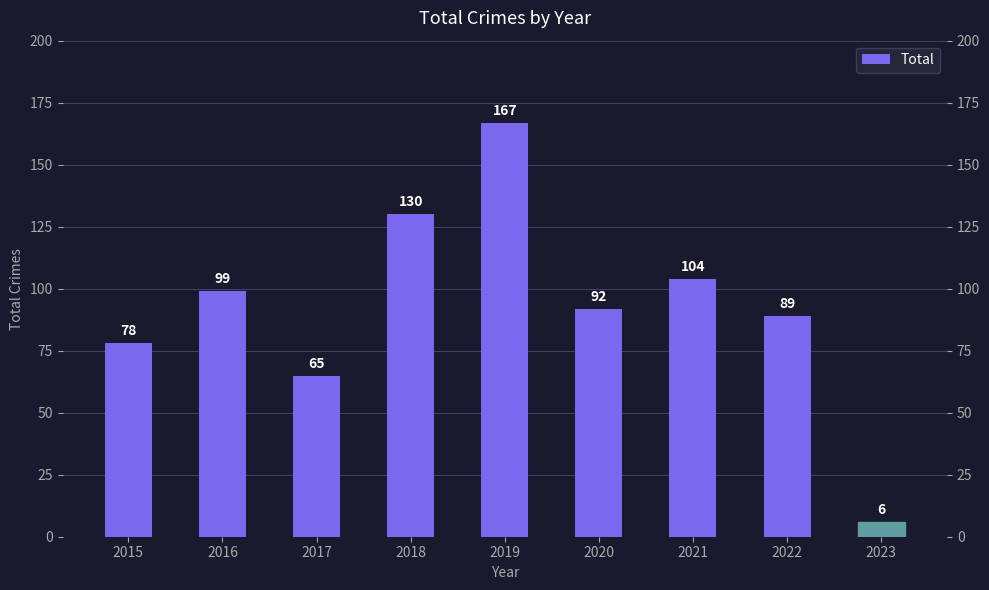

How many data points does each series have?

9